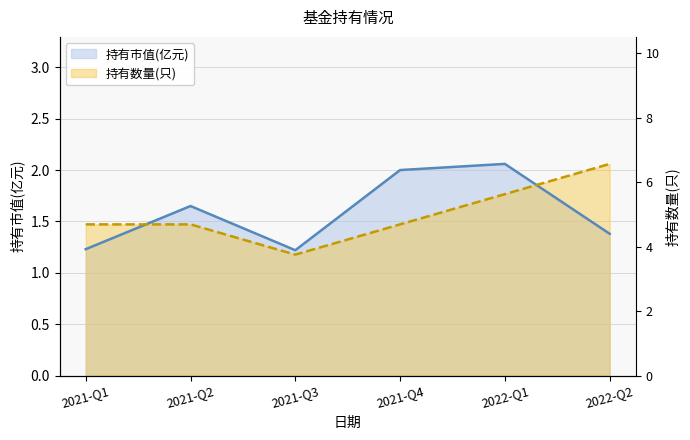

What is the difference between the 持有市值(亿元) values at 2022-Q2 and 2021-Q1?

0.1